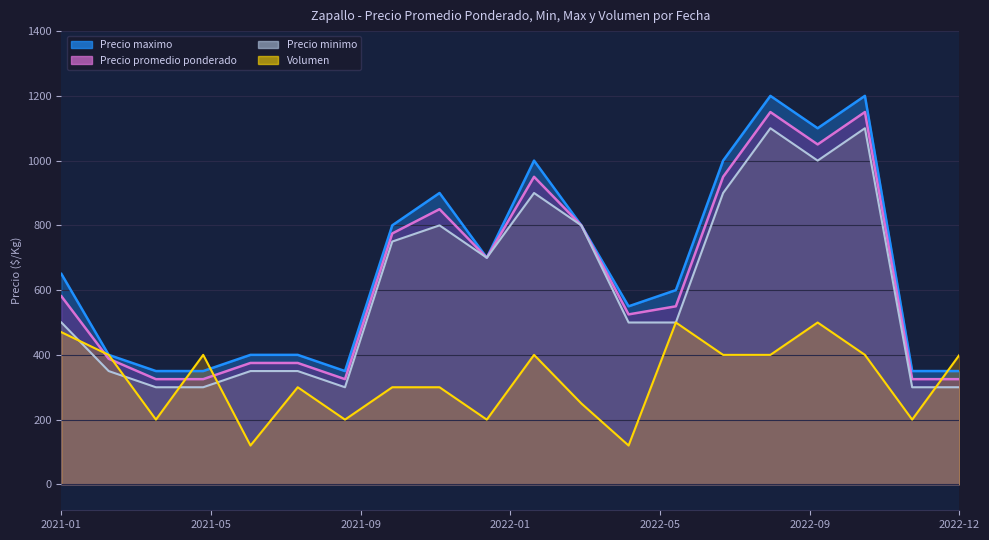

Which series changed the most between 2022-04 and 2022-09?

Precio maximo